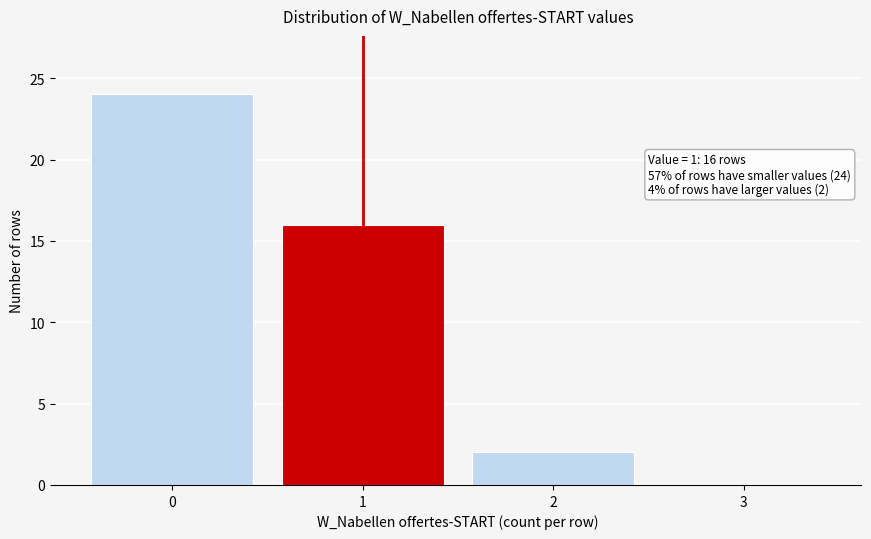

Which range on the x-axis has the tallest bar?

-0.5 to 0.5